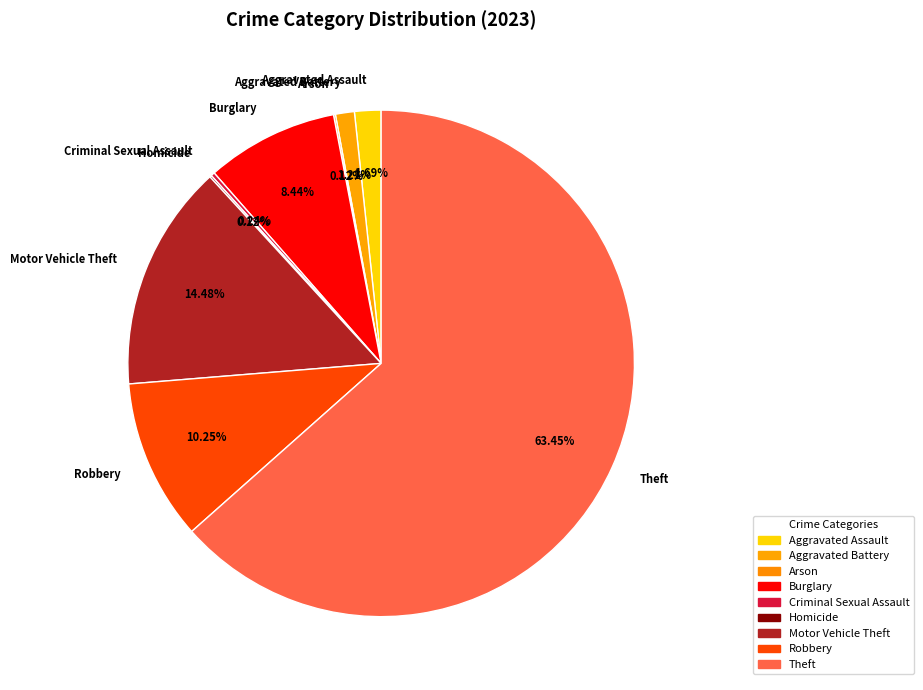

To the nearest percent, what is the difference between the Burglary and Robbery slice percentages?

2%